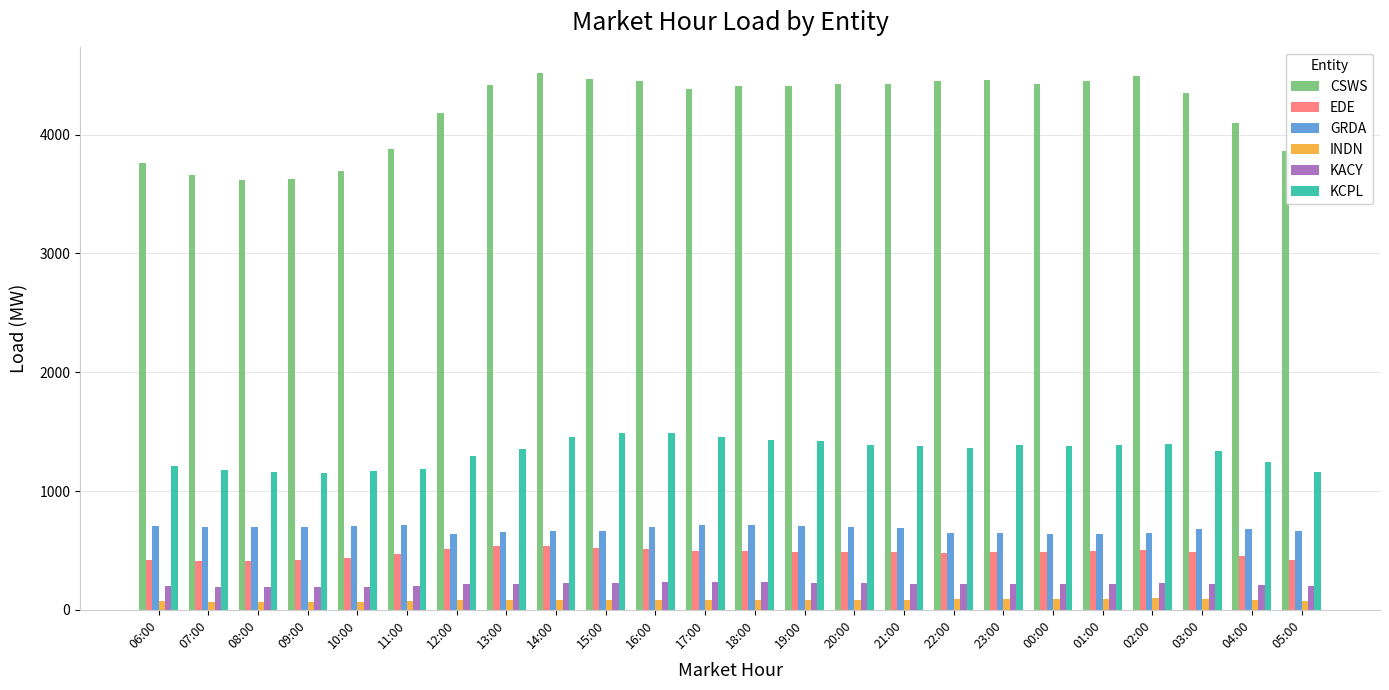

How many groups of bars are there?

24